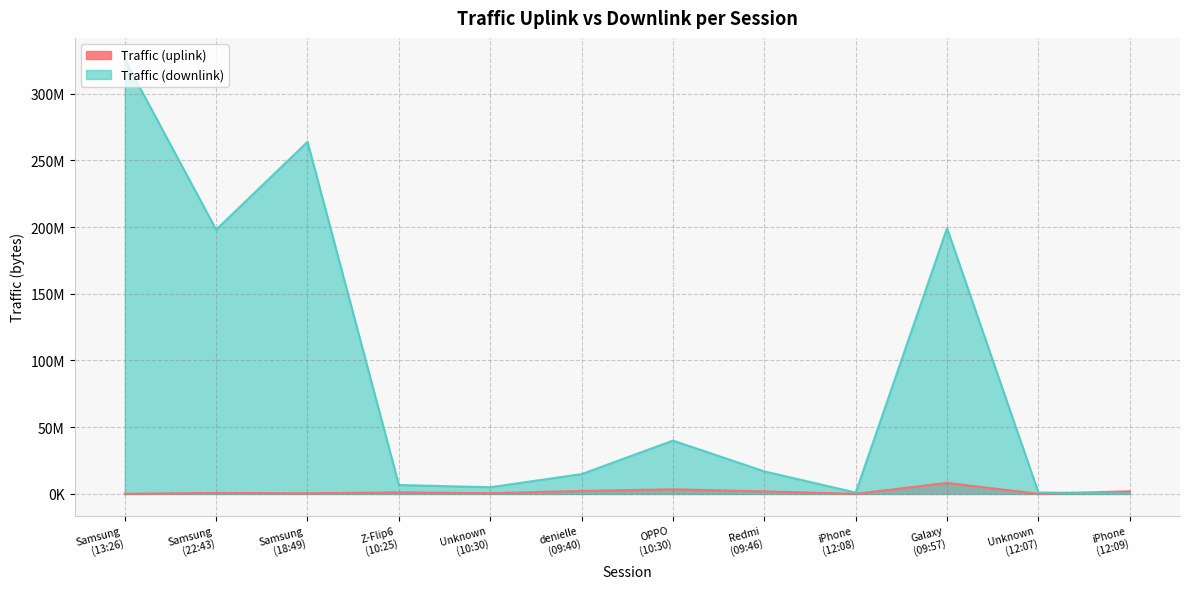

How many lines are shown in the chart?

2